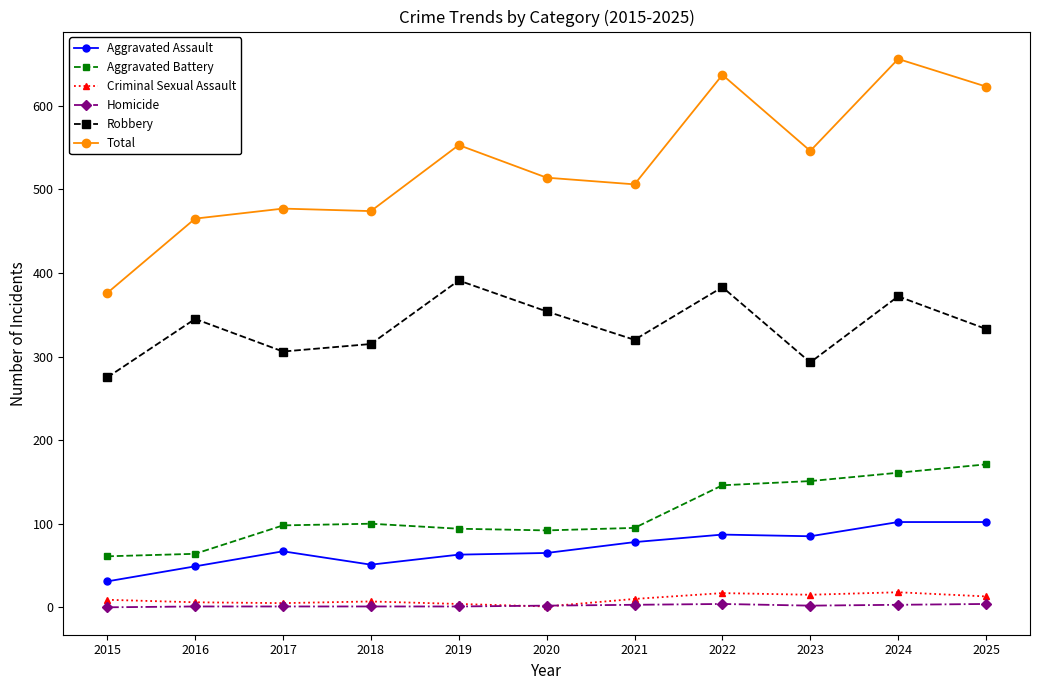

Count the number of data series in this chart.

6